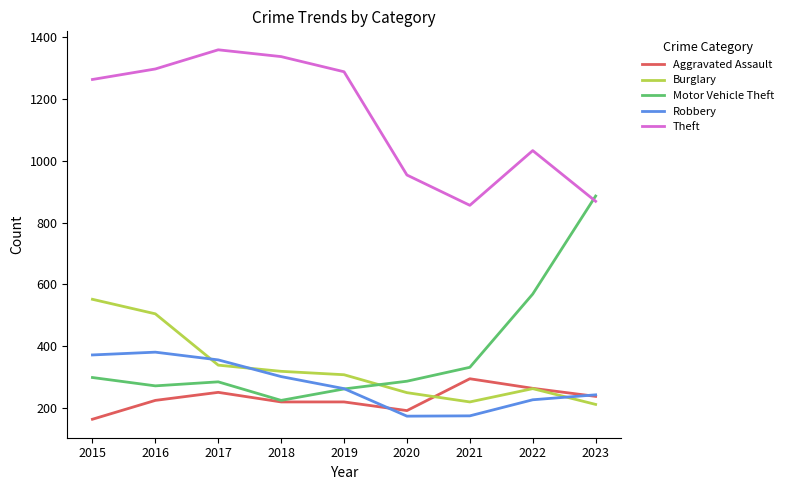

What are all the series names shown in the legend?

Aggravated Assault, Burglary, Motor Vehicle Theft, Robbery, Theft